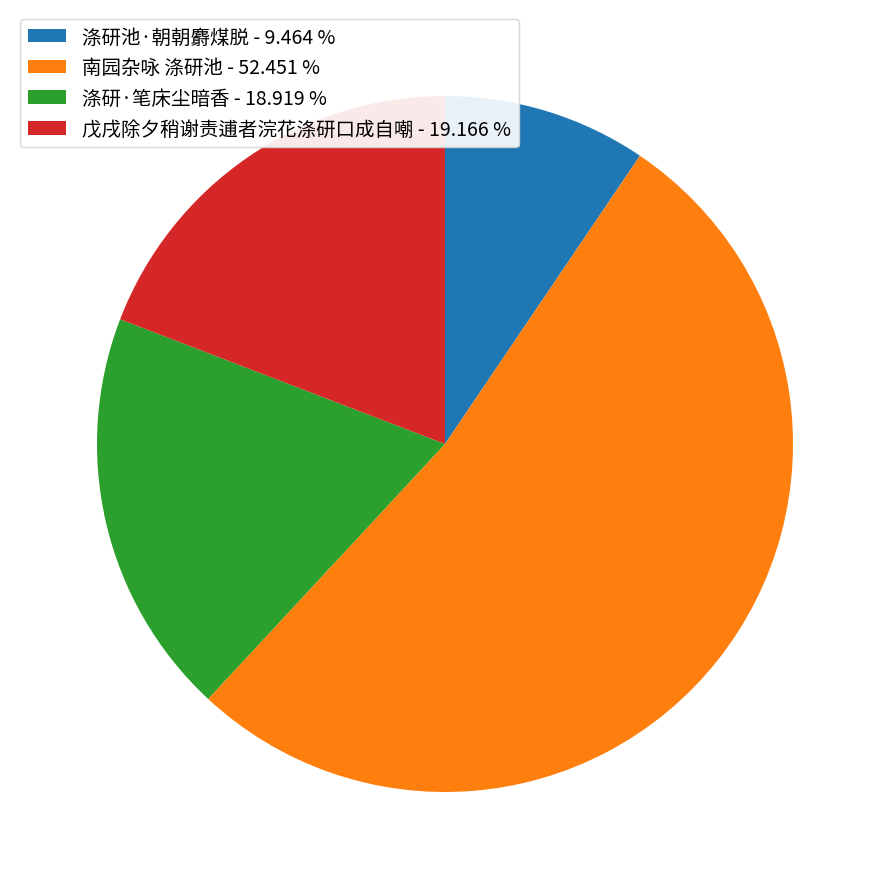

Combined, do 涤研池·朝朝麝煤脱 - 9.464 % and 戊戌除夕稍谢责逋者浣花涤研口成自嘲 - 19.166 % account for over 50%?

No